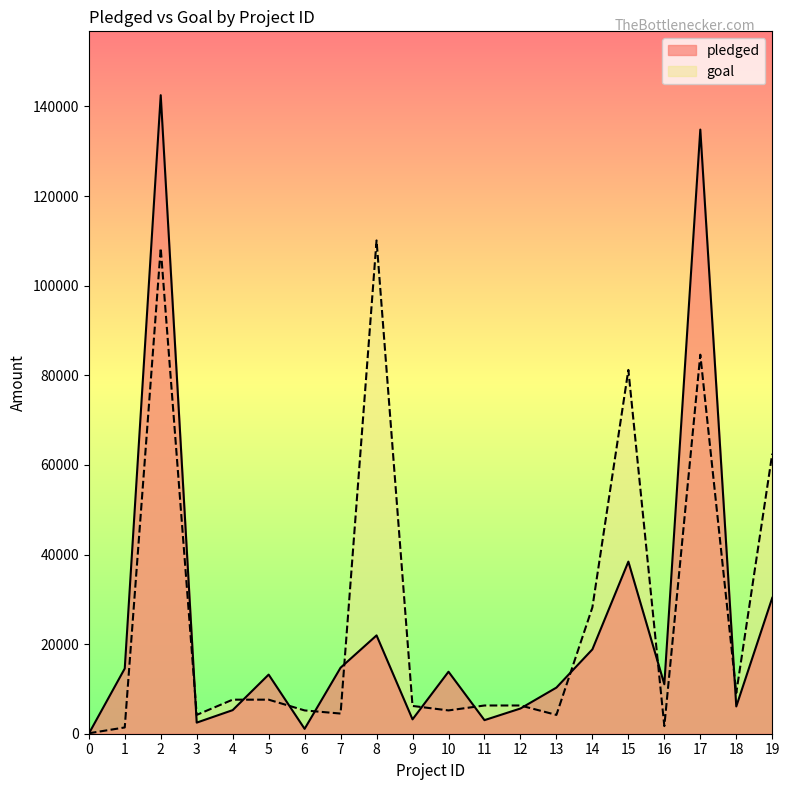

Is it true that pledged equals 9817 at 12?

False